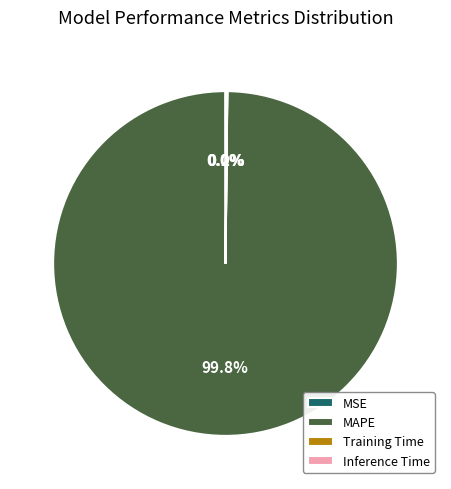

What is the largest slice in the pie chart?

MAPE